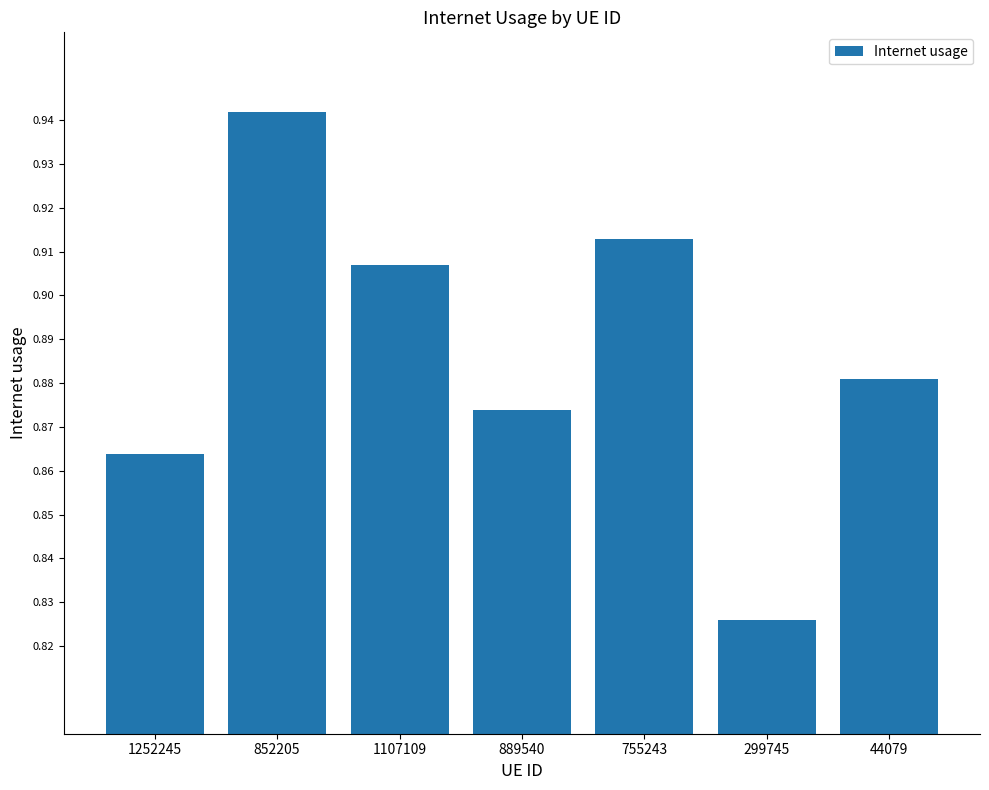

What is the label of the 6th bar from the right?

852205